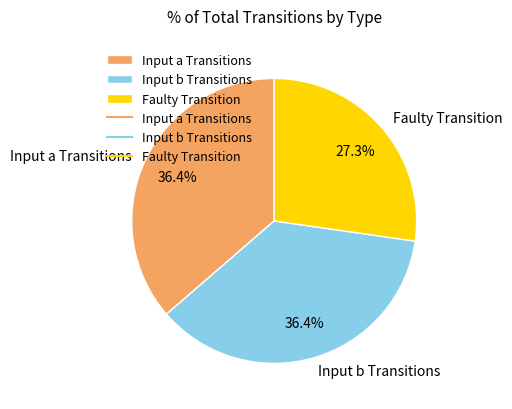

Which slice is the smallest?

Faulty Transition